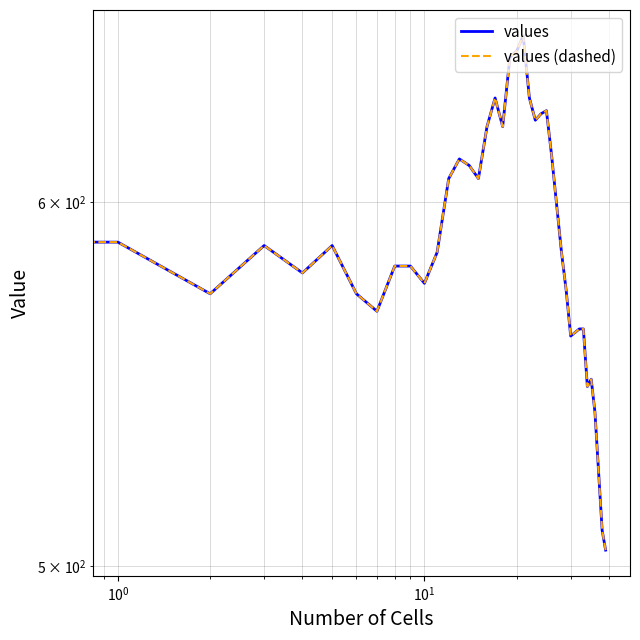

Rank the series at 38 from highest to lowest value.

values, values (dashed)